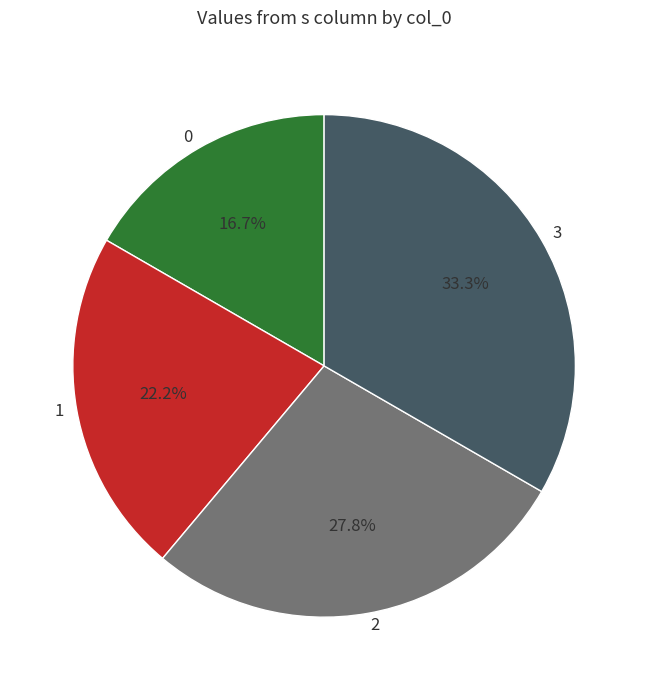

Is it true that 3 is 33% of the pie?

True